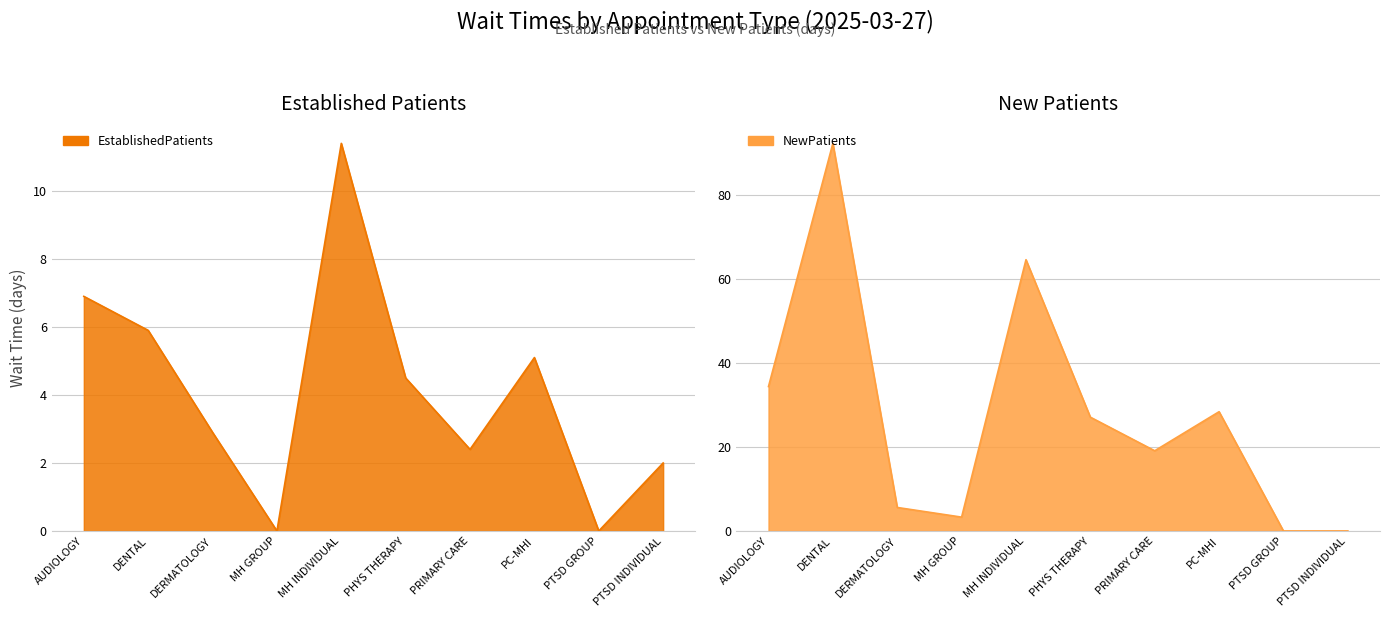

Where is the first local maximum for NewPatients?

DENTAL